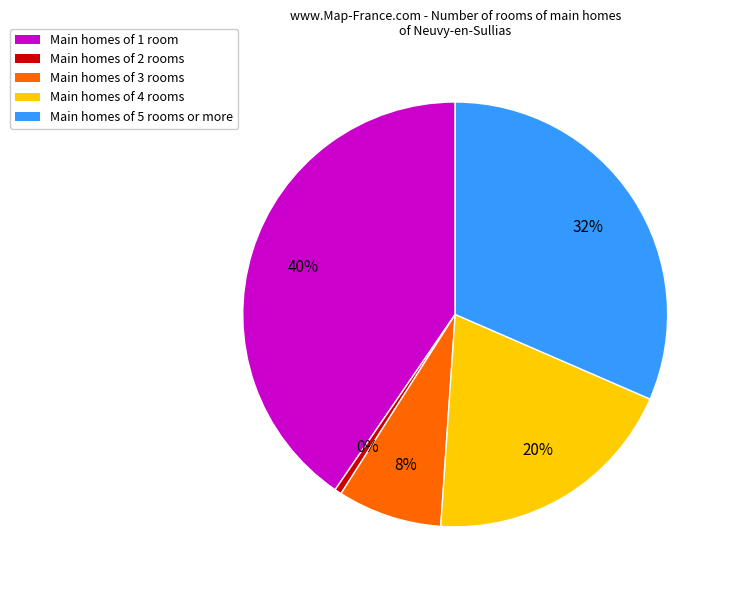

Which slice is the largest?

1